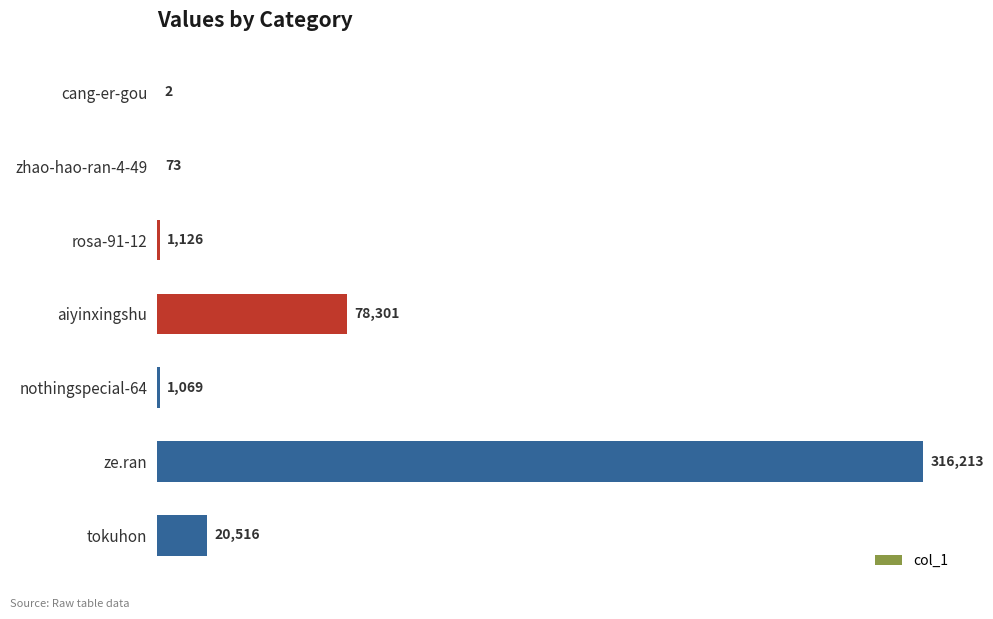

Approximately how many times larger is the value at aiyinxingshu compared to tokuhon?

3.8